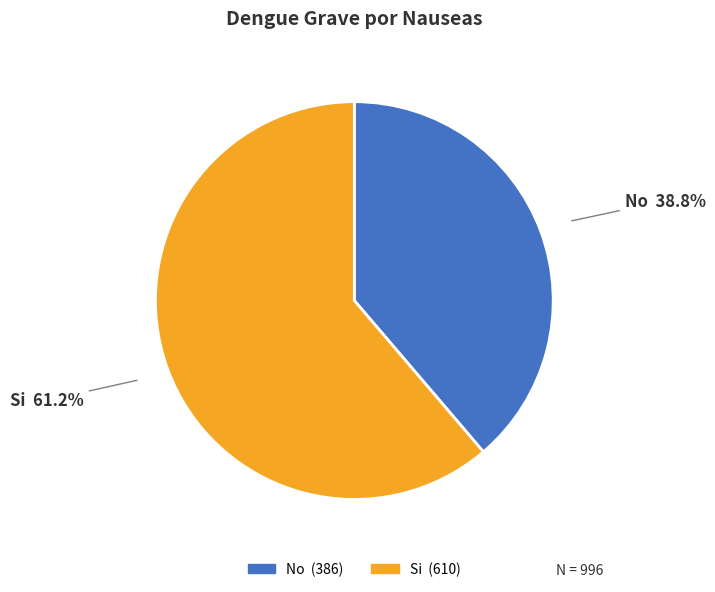

What portion of the pie excludes Si?

38.8%